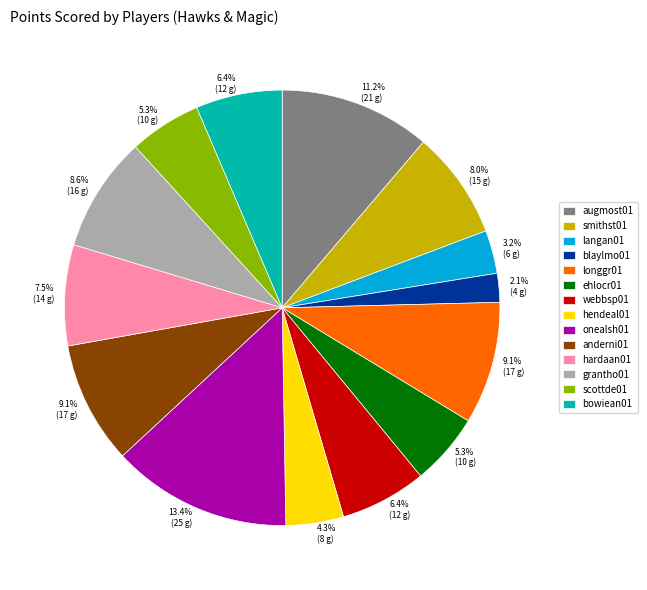

What is the total percentage of smithst01 and hendeal01?

12.3%